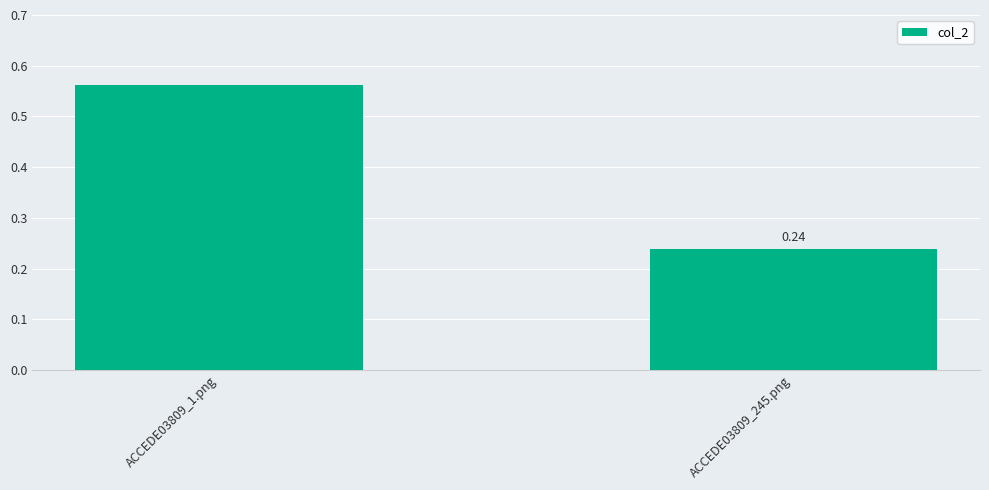

What is the difference between the values at ACCEDE03809_245.png and ACCEDE03809_1.png?

0.3